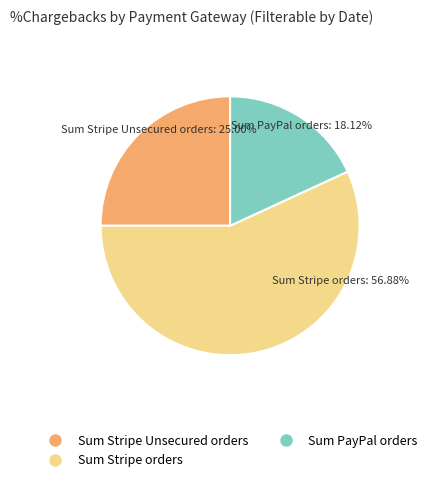

What is the total percentage of 2 and 1?

81.9%